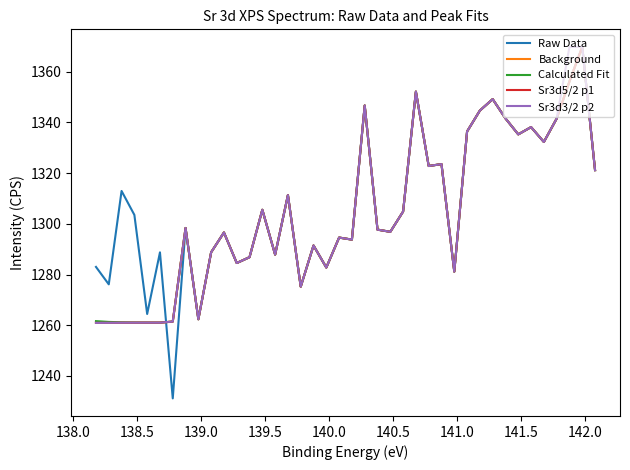

What is the minimum value for Sr3d3/2 p2?

1260.9